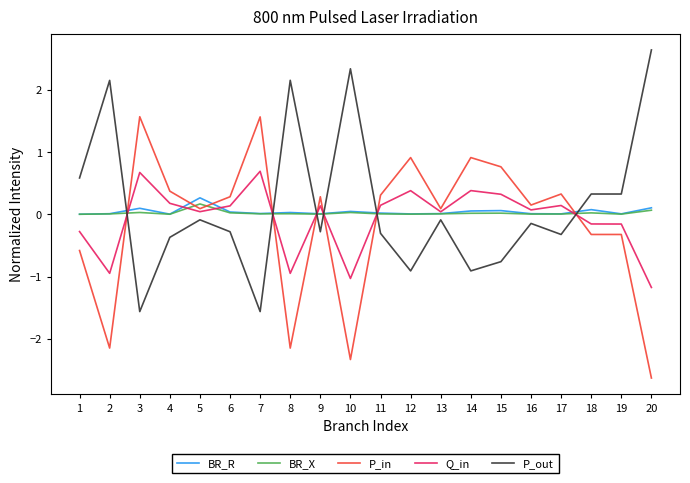

Is the value of BR_R at 8 greater than the value of Q_in at 14?

No